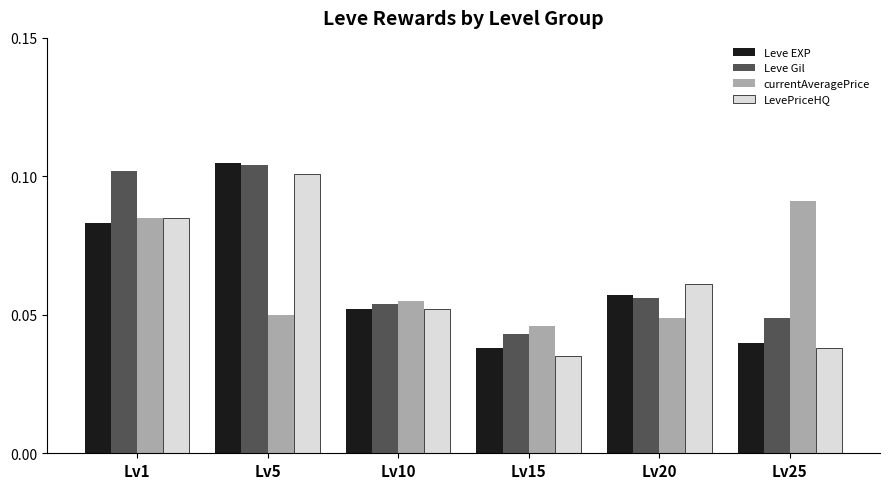

The value of currentAveragePrice at Lv1 is 0.1. True or false?

True